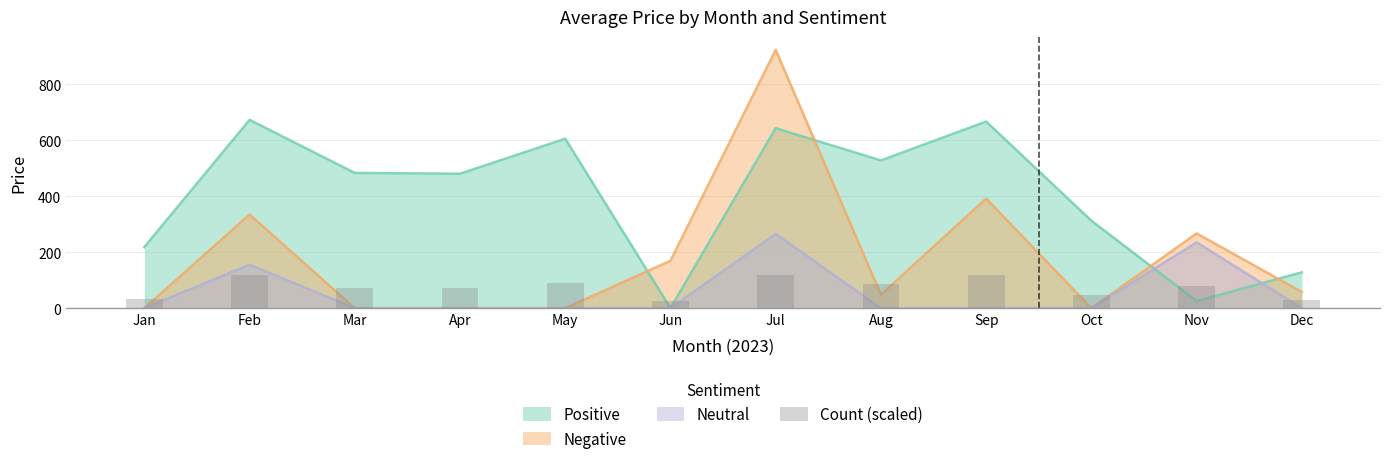

Which has a higher value, Dec or Feb?

Feb